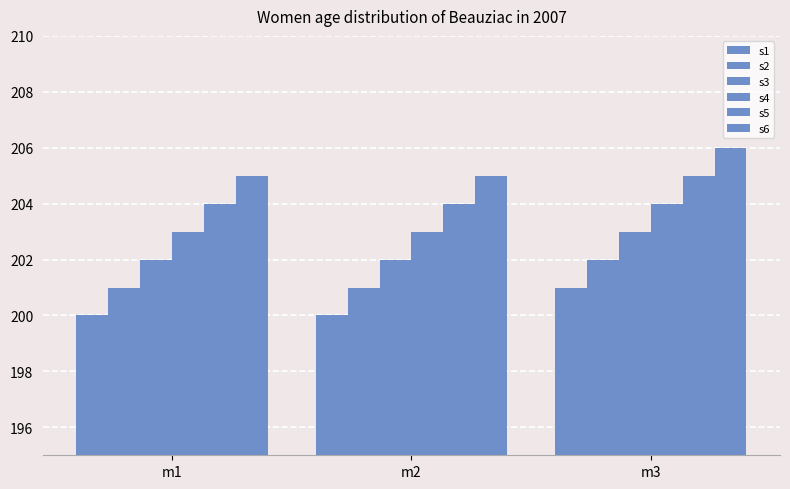

Reading right to left, transcribe all the data shown in this chart.

s1: m3=201	m2=200	m1=200
s2: m3=202	m2=201	m1=201
s3: m3=203	m2=202	m1=202
s4: m3=204	m2=203	m1=203
s5: m3=205	m2=204	m1=204
s6: m3=206	m2=205	m1=205